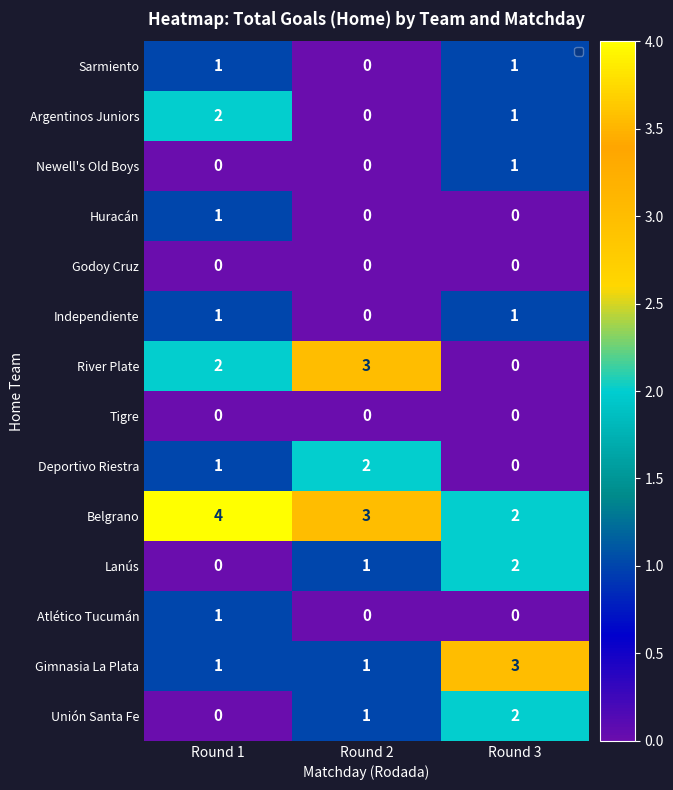

What is the spread (max minus min) of values at Round 3?

3